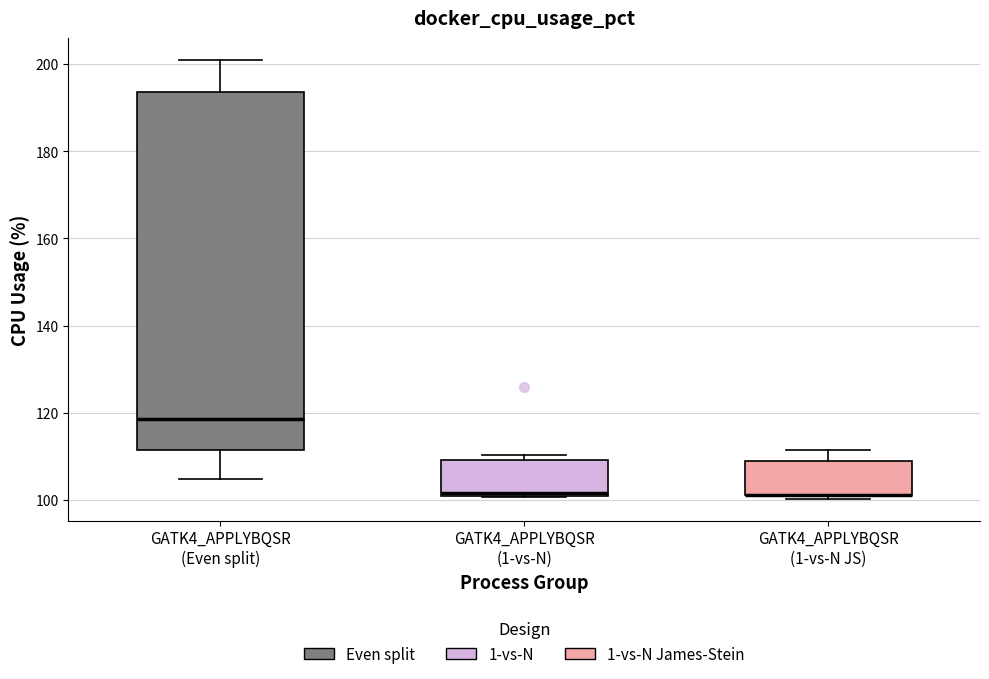

Where is the upper edge of the box for GATK4_APPLYBQSR (1-vs-N) on the y-axis? The values are not printed on the chart, so give them approximately, as read against the axis.

110